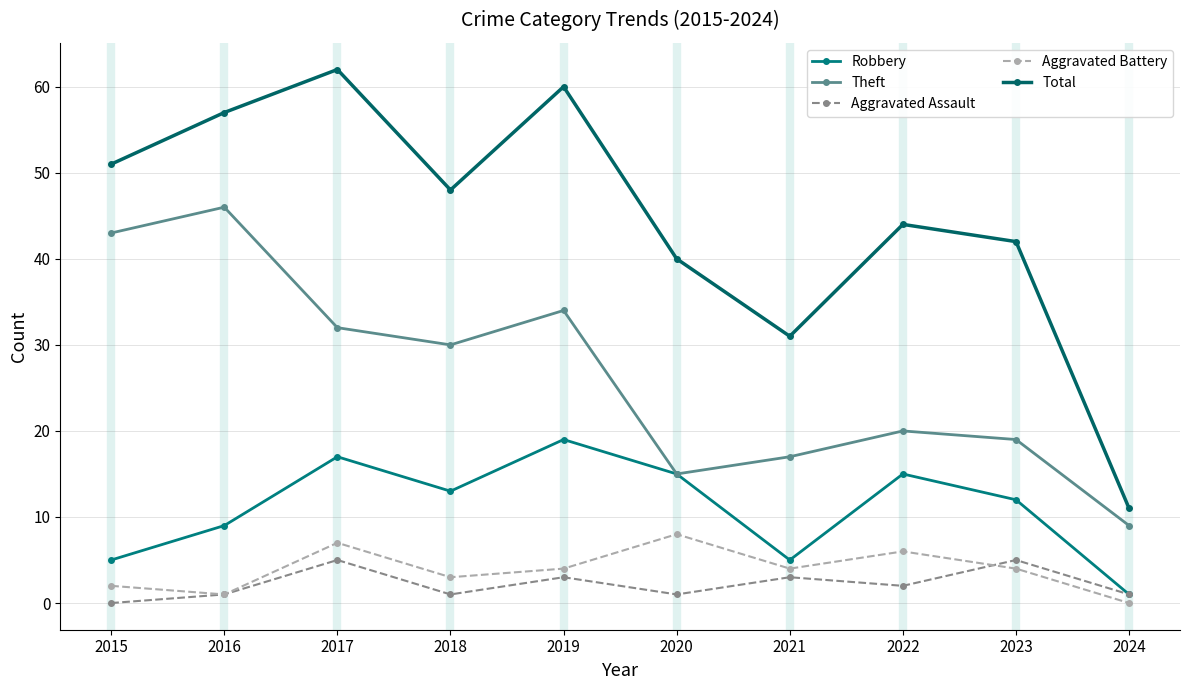

What is the difference between the Aggravated Battery values at 2016 and 2018?

2